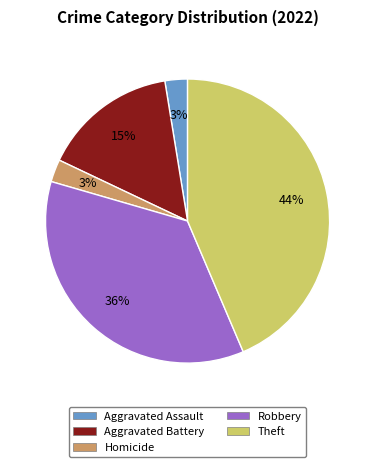

Is there any slice that represents more than half of the pie?

No